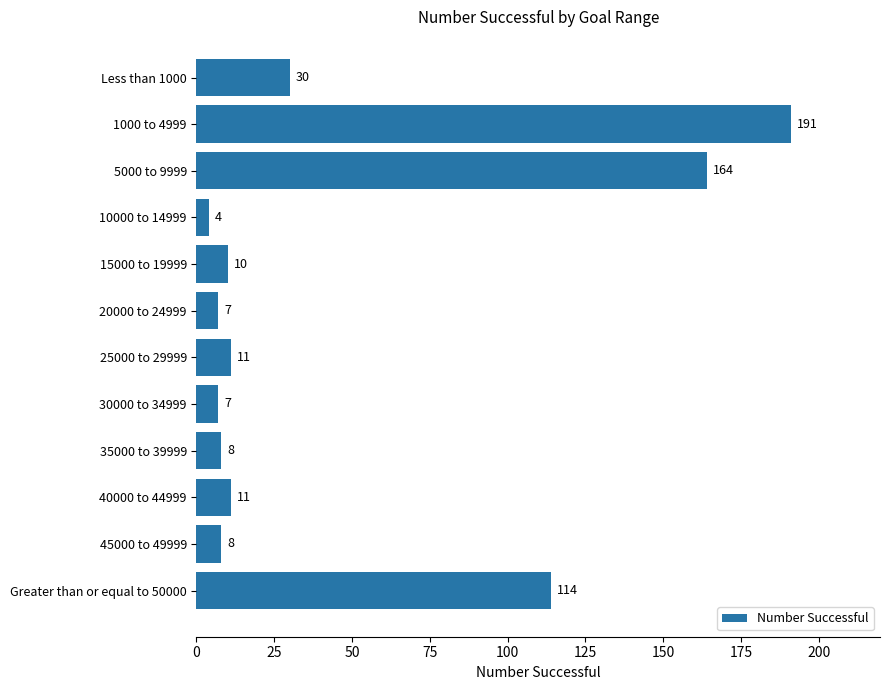

What is the difference between the maximum and minimum values?

187